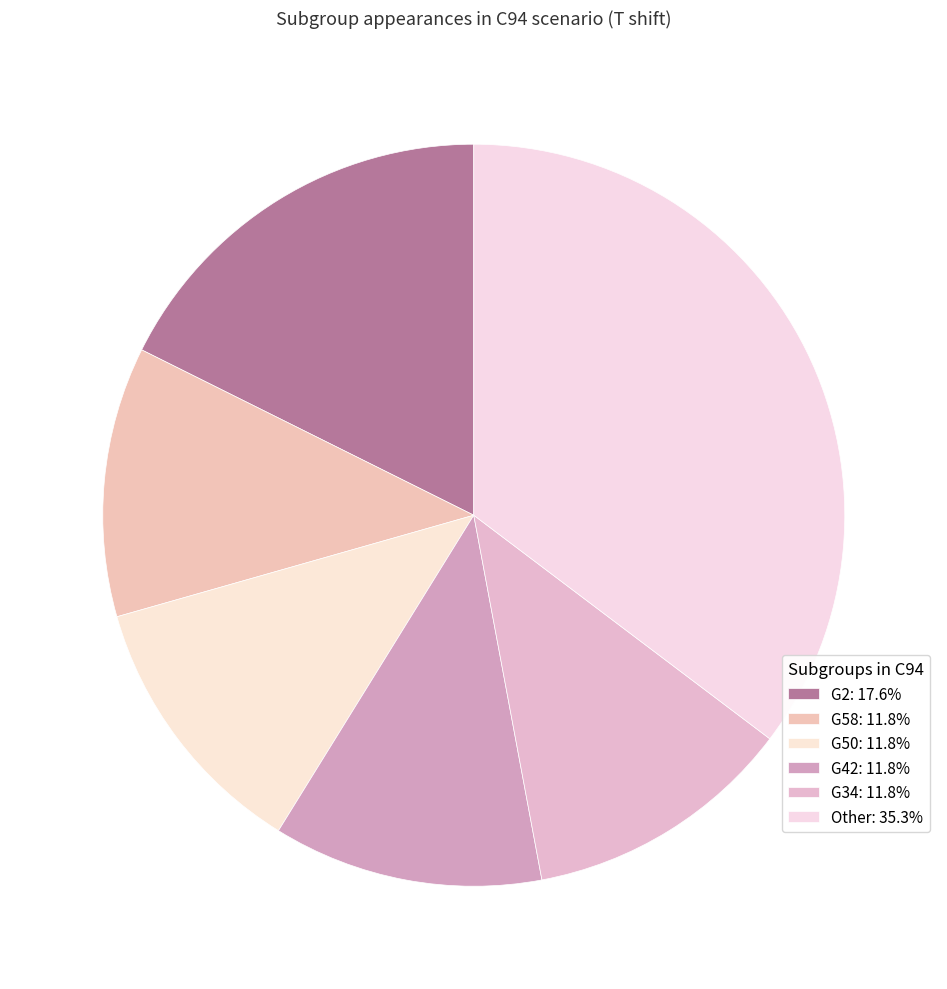

How many slices are in this pie chart?

6